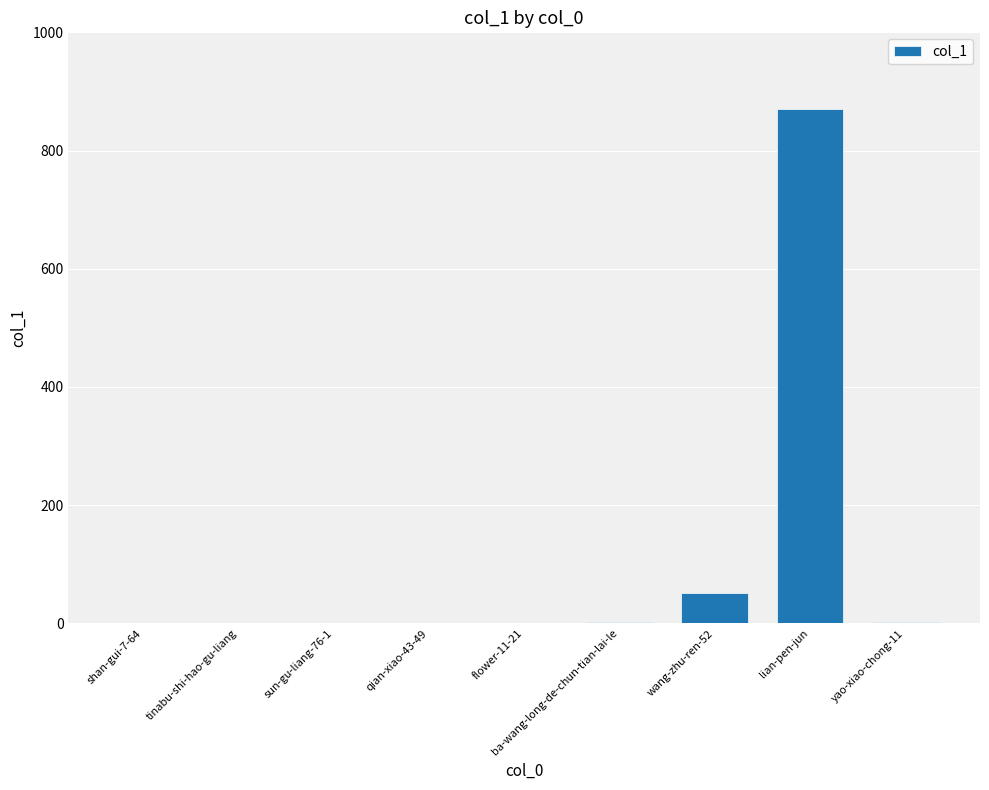

Does the chart contain stacked bars?

No